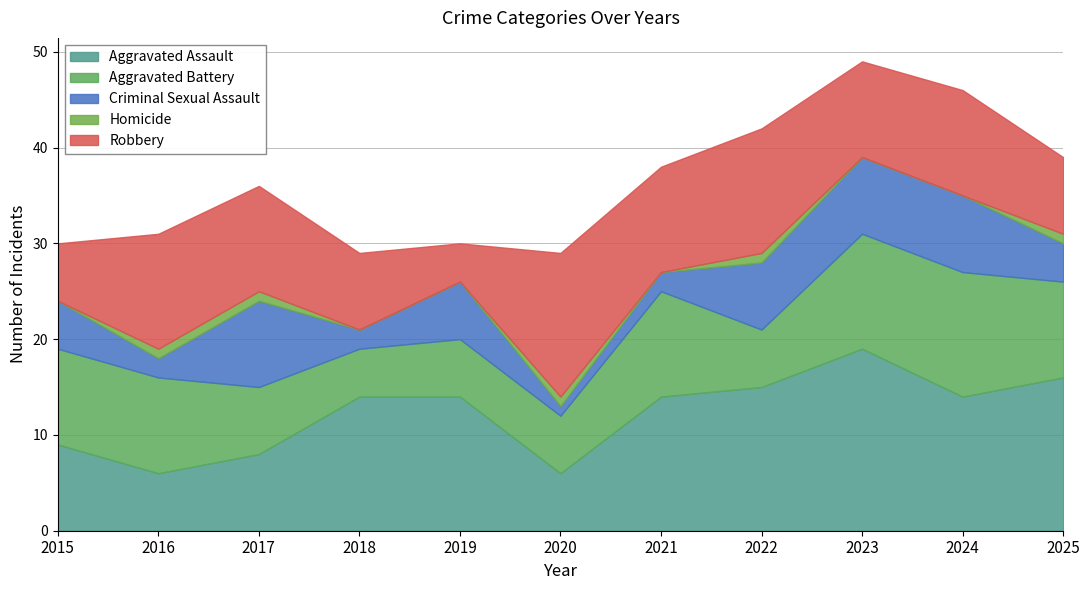

What is the spread (max minus min) of values at 2018?

14